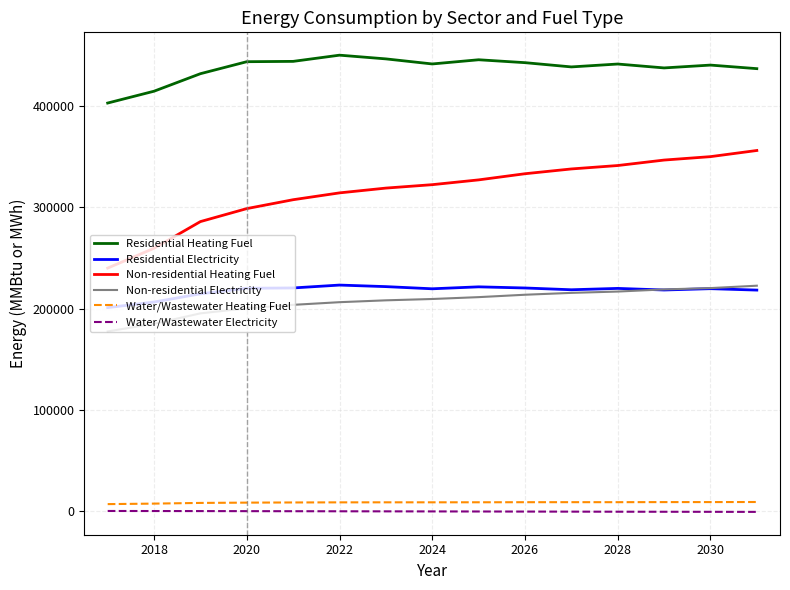

True or false: Water/Wastewater Heating Fuel and Non-residential Heating Fuel intersect in this chart.

False